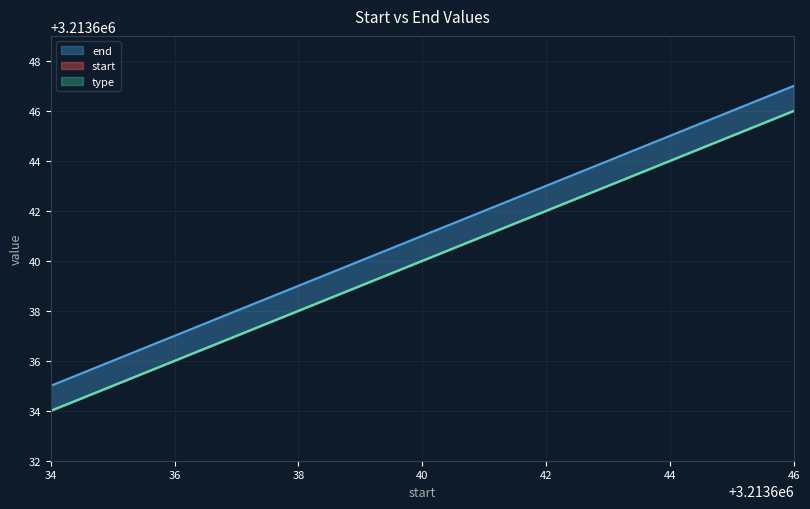

What is the maximum value shown in the chart?

3213647